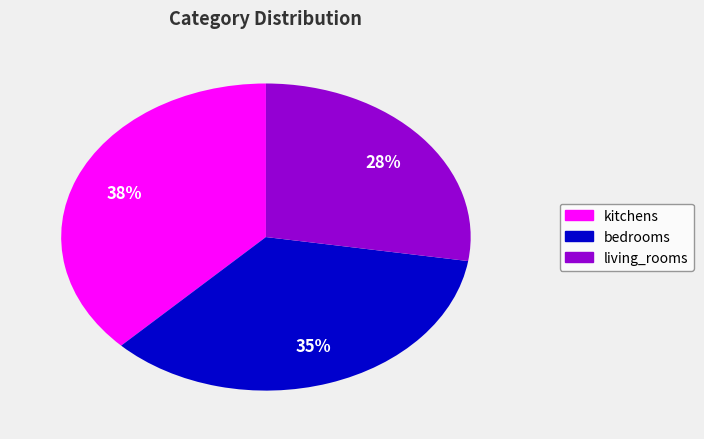

Which has a higher value, bedrooms or living_rooms?

bedrooms